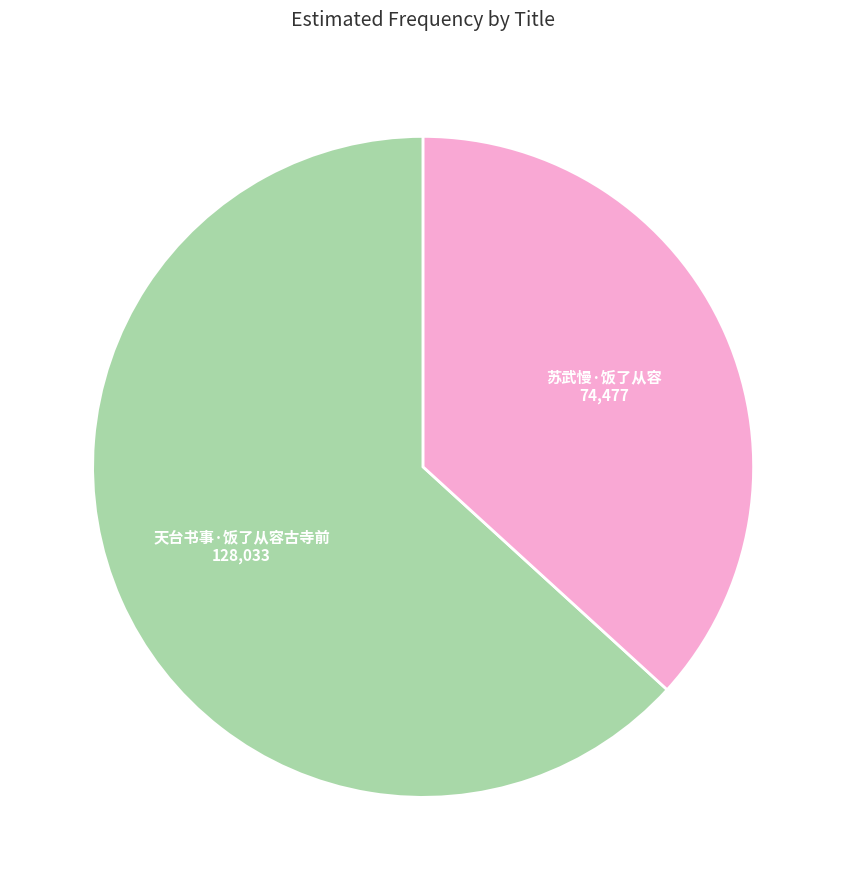

How many slices are in this pie chart?

2